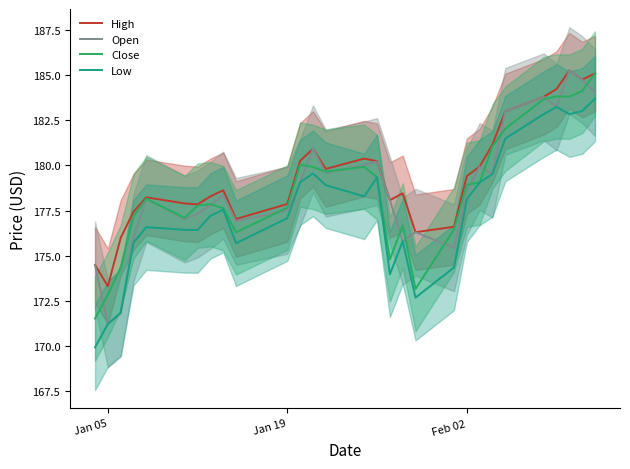

Which series has the largest total across all categories?

High